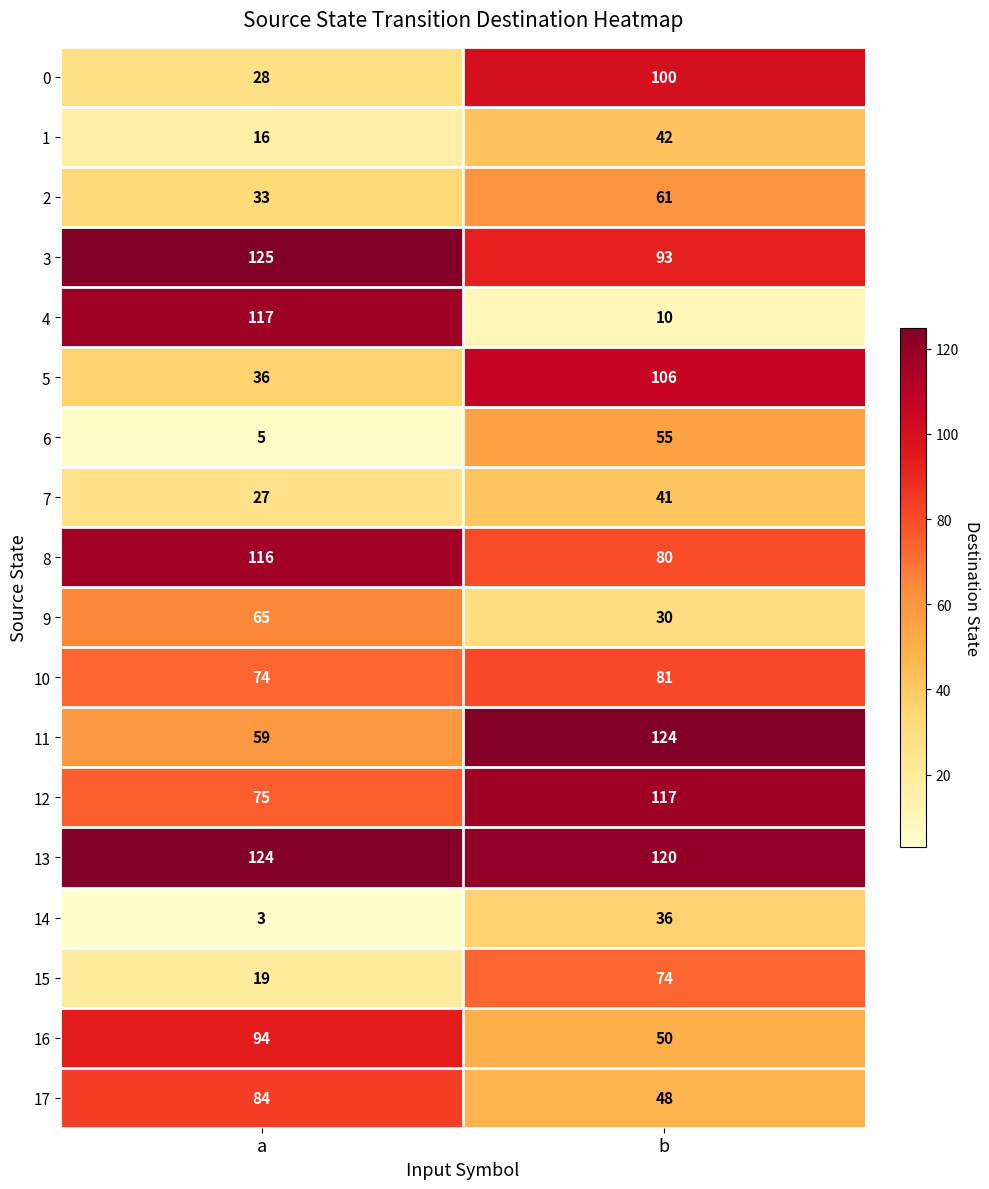

At which category does the chart reach its minimum across all series?

a